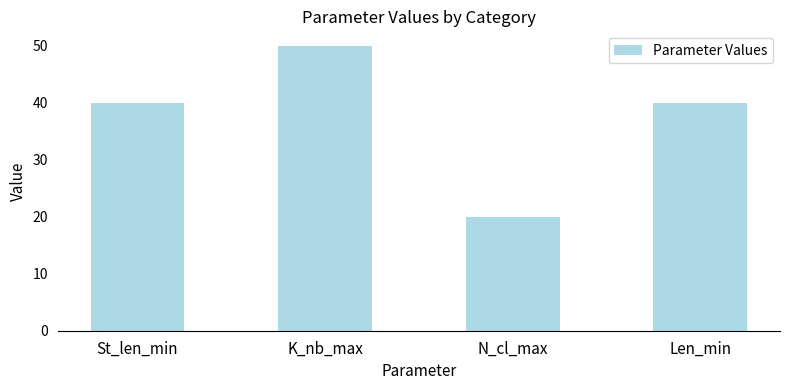

Is it true that the value at K_nb_max is 50?

True